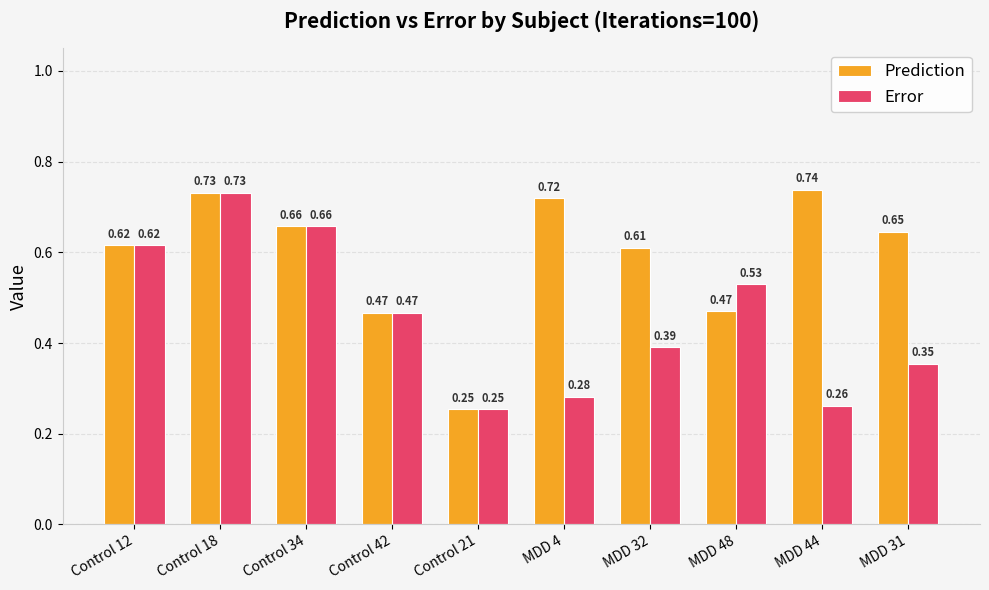

What is the sum of all Prediction values?

5.9